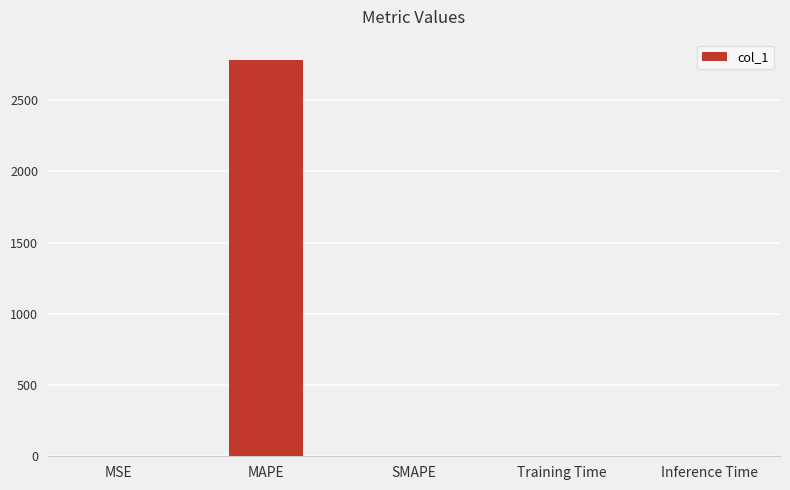

What is the change in value from MSE to Training Time?

-0.6